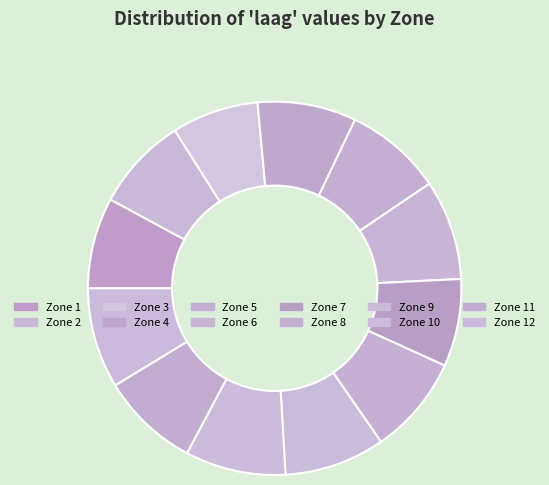

How many slices are in this pie chart?

12